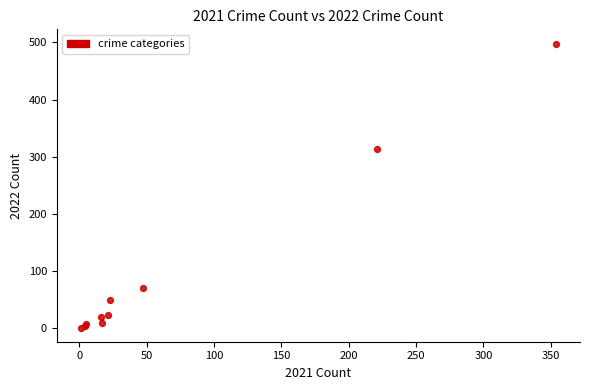

What Y value in the scatter plot is closest to 249?

314